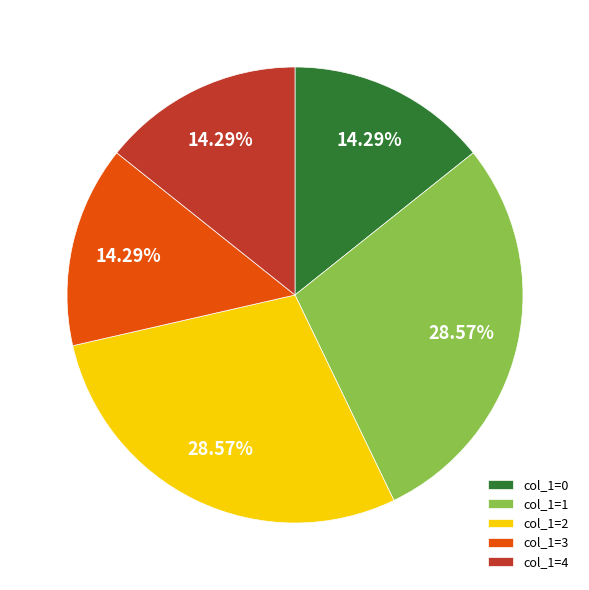

Do col_1=0 and col_1=2 together represent more than half of the pie?

No